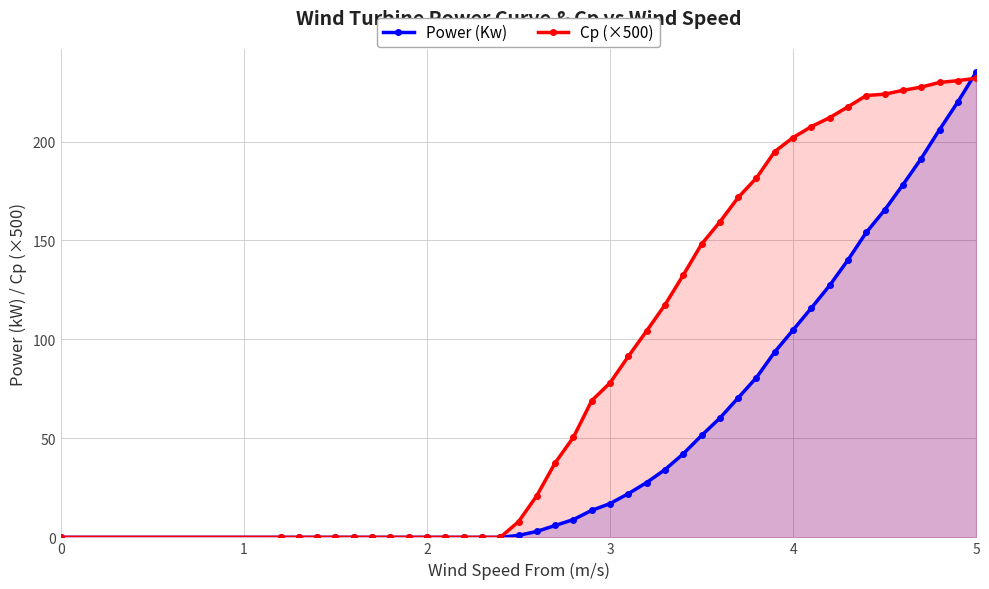

What is the value of the Cp (×500) point at the 38th from the left?

229.9